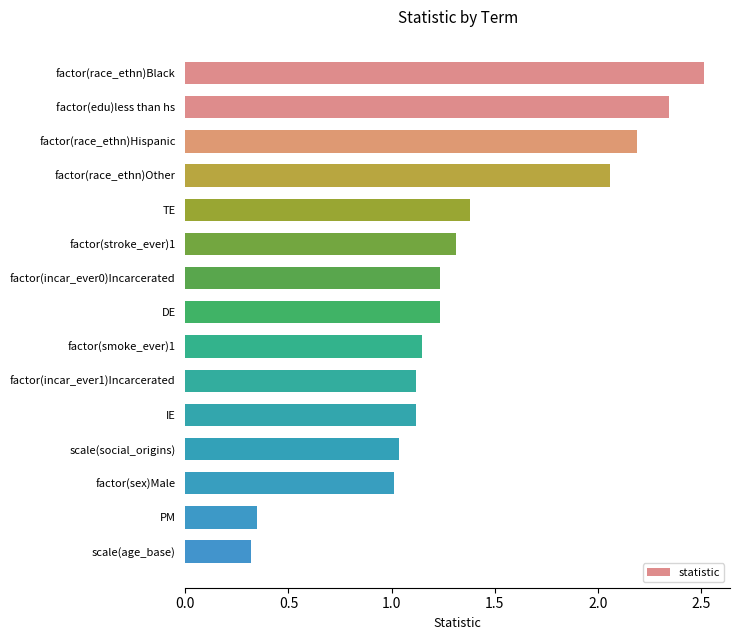

What is the label of the 10th bar from the top?

factor(incar_ever1)Incarcerated